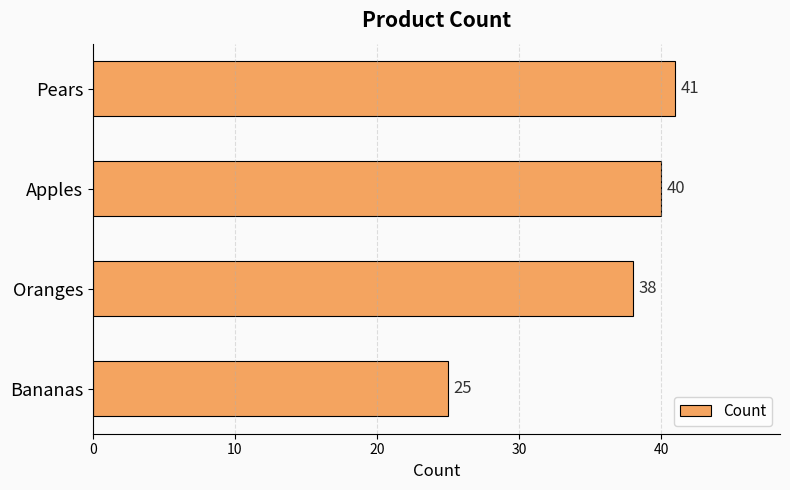

Does the chart contain any negative values?

No